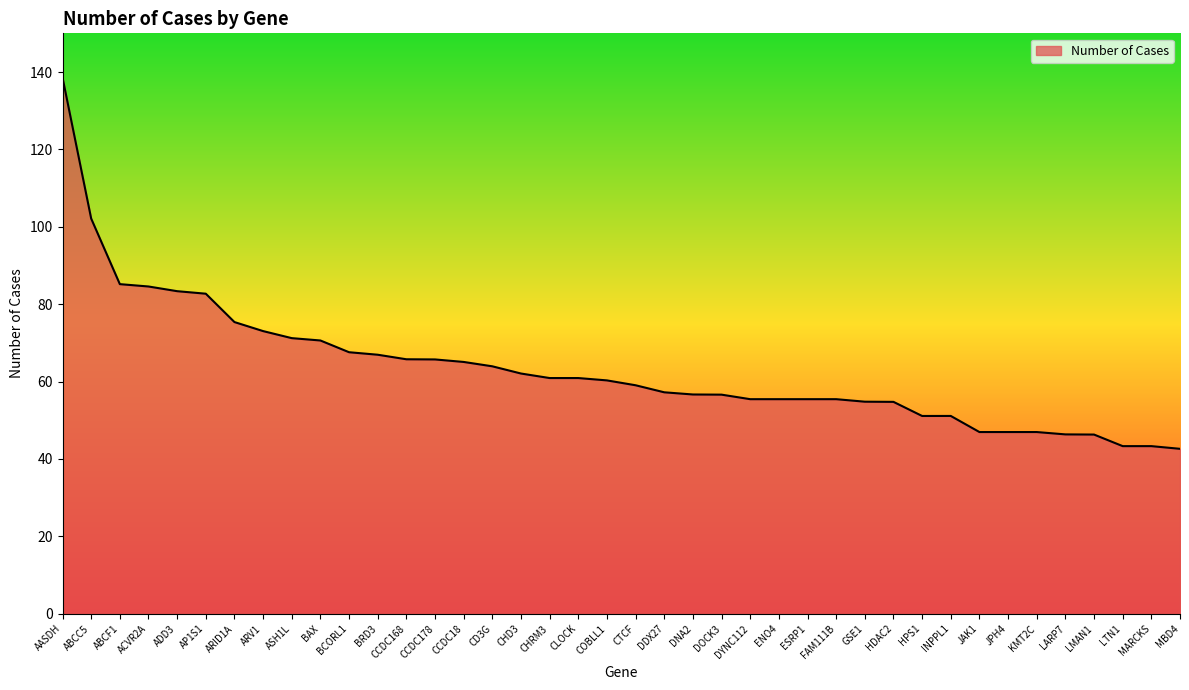

Which has a higher value, DNA2 or ASH1L?

ASH1L